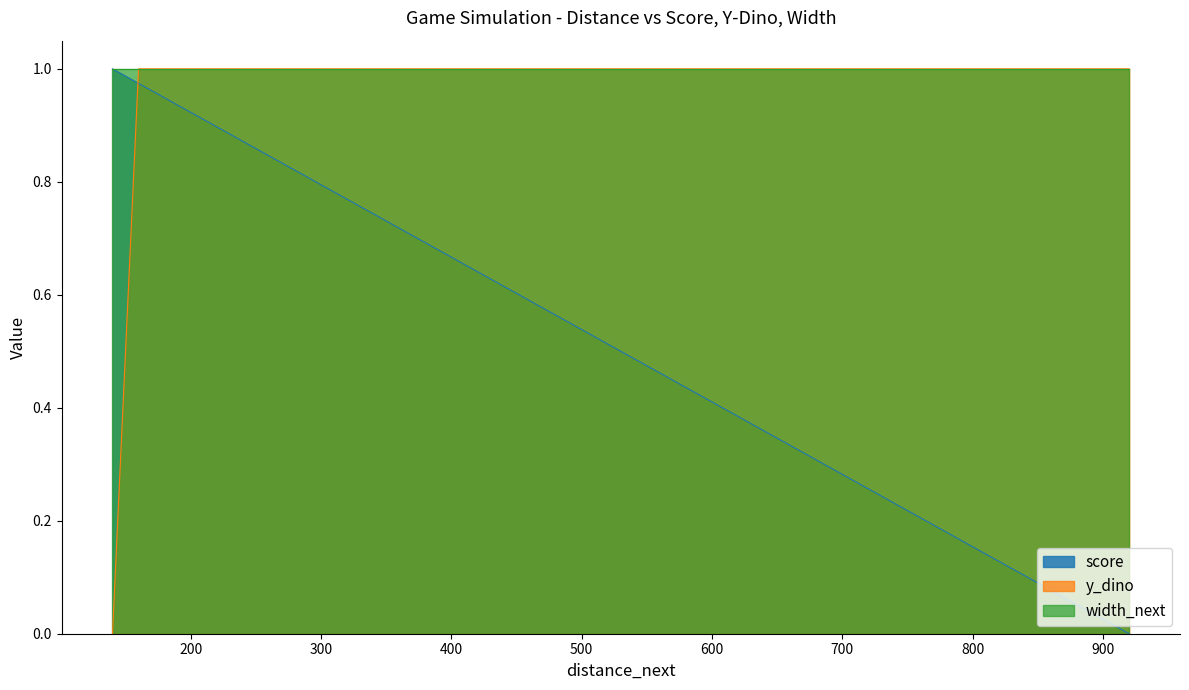

Is it true that y_dino equals 0.3 at 520?

False